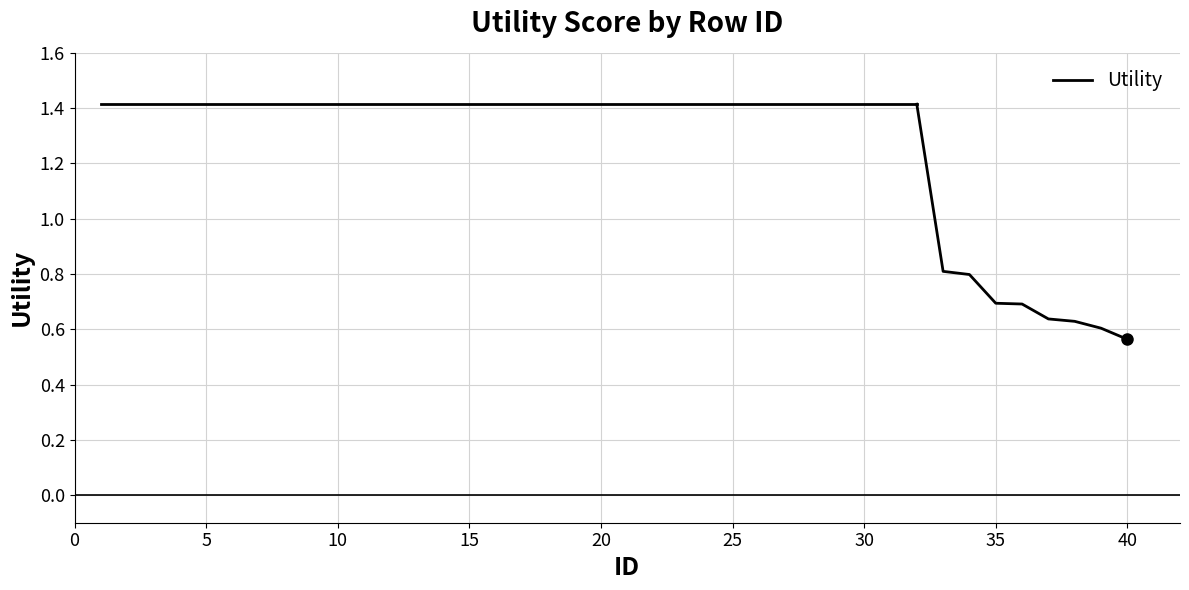

The value at 39 is 0.4. True or false?

False